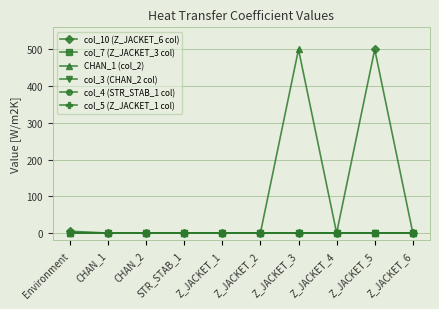

Is this an area chart (filled region under the line)?

No